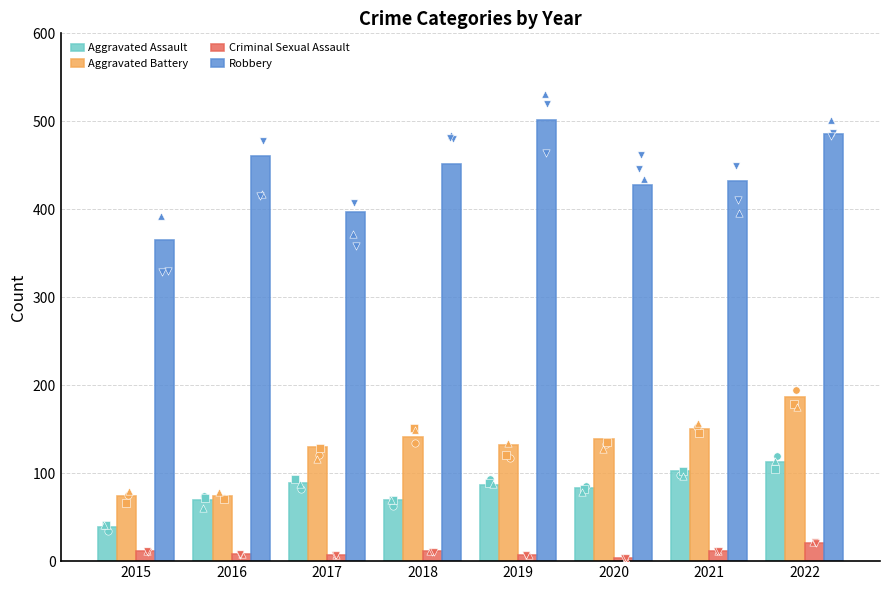

At which category is the sum across all series the highest?

2022